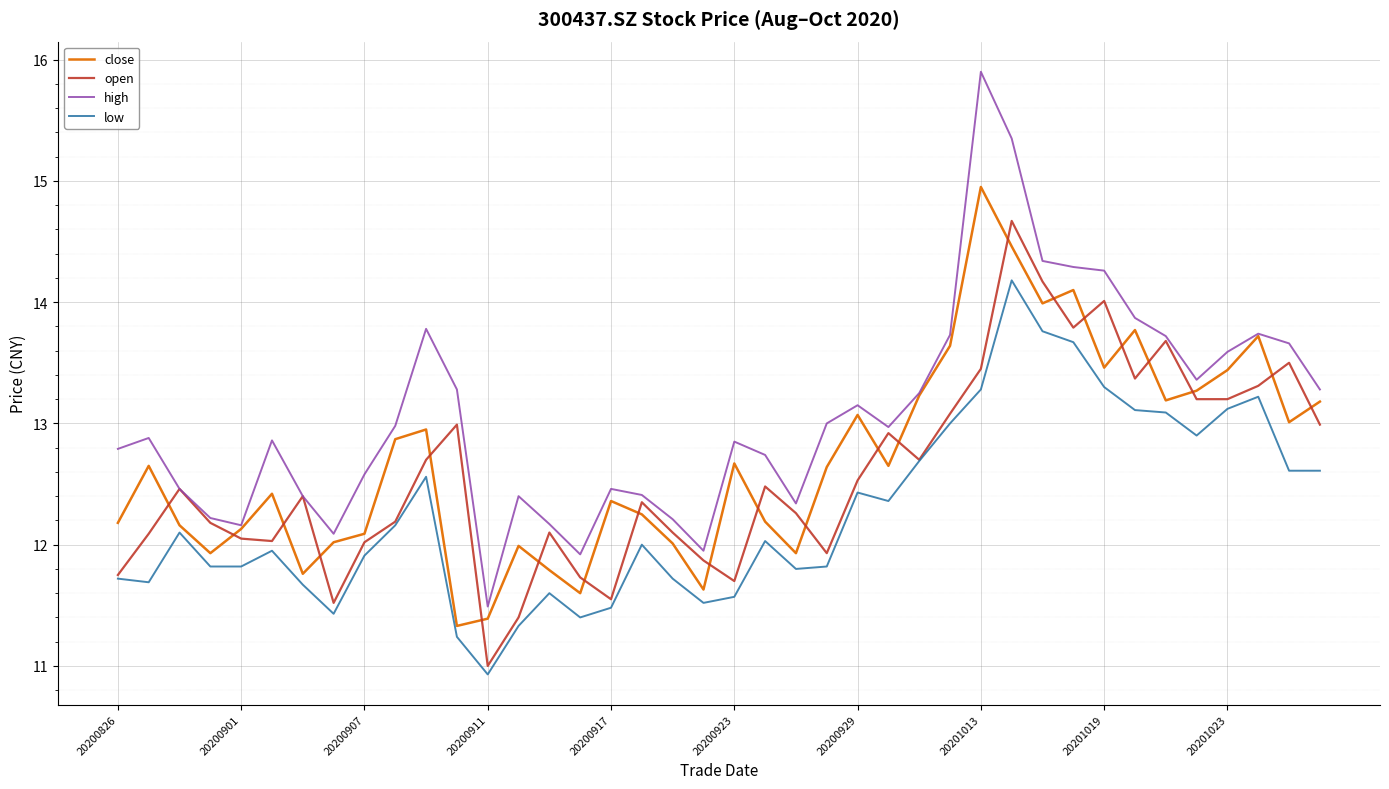

True or false: low and high cross at least once.

False